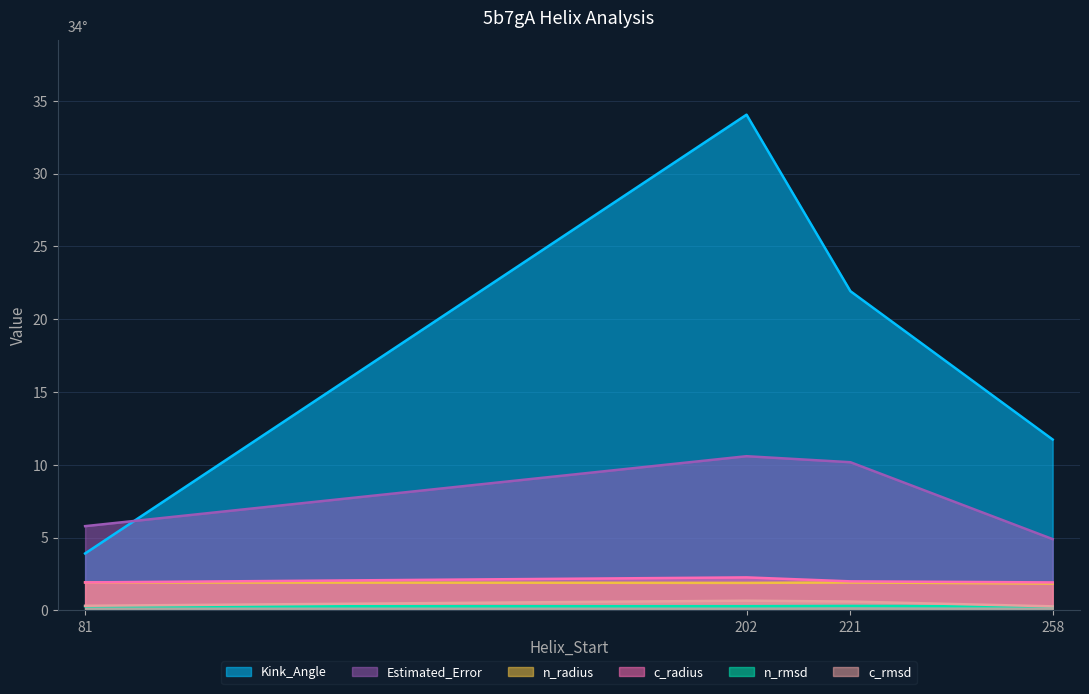

Is it true that Estimated_Error equals 16.0 at 202?

False